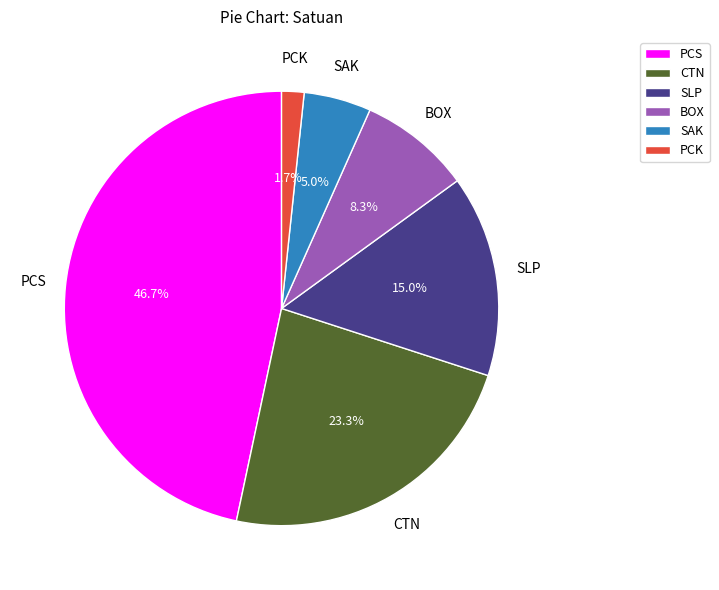

Rank the categories by value from lowest to highest.

PCK, SAK, BOX, SLP, CTN, PCS